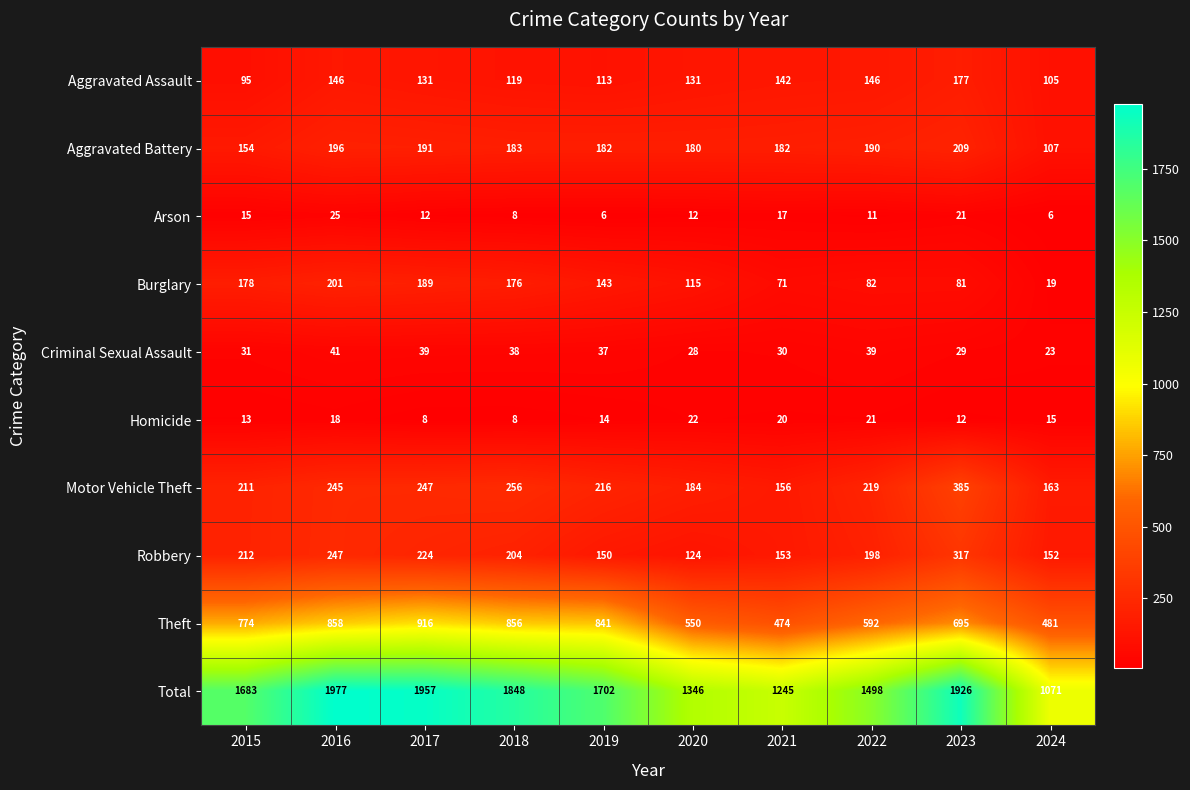

Between 2018 and 2022, which series saw the biggest shift?

Total